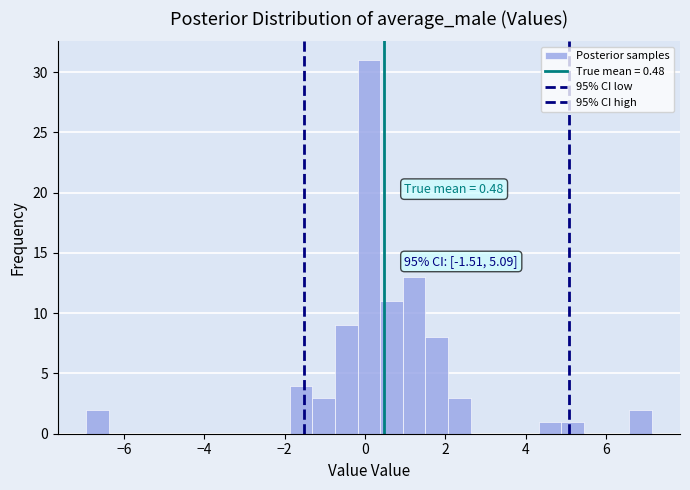

Read against the x-axis, roughly where is the centre of the tallest bar?

0.0